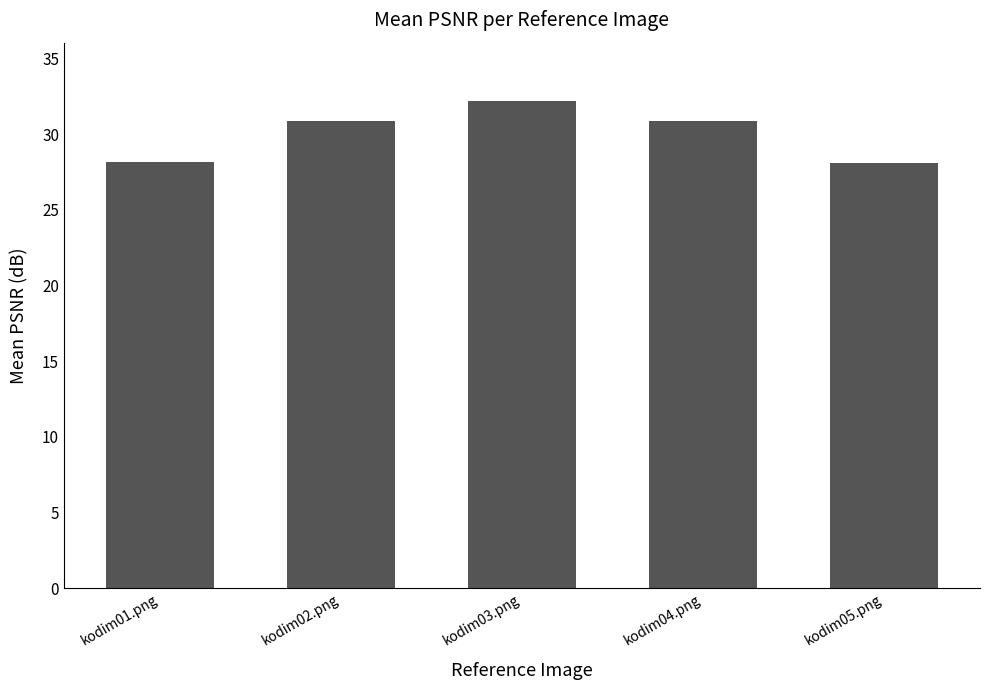

What is the label of the 3rd bar from the right?

kodim03.png